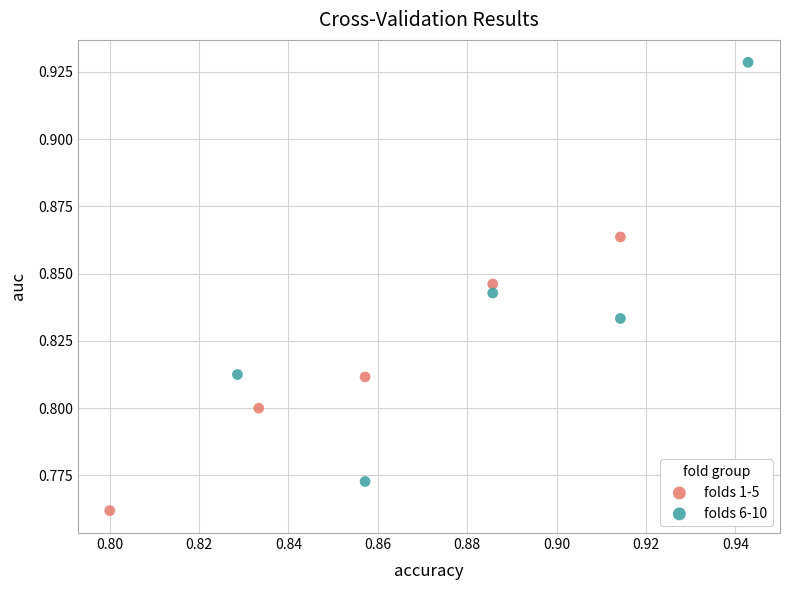

Which series has the largest Y range (max minus min)?

folds 6-10